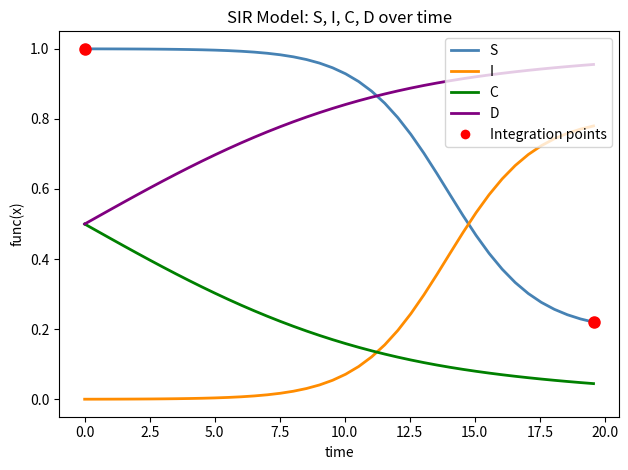

True or false: I and D cross at least once.

False